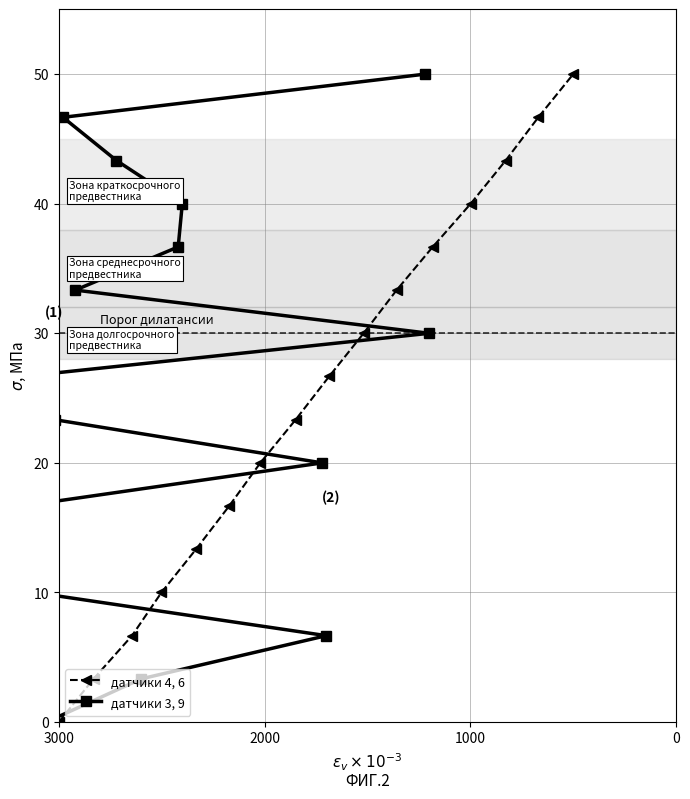

Is the value of датчики 4, 6 at 15 greater than the value of датчики 3, 9 at 4?

Yes